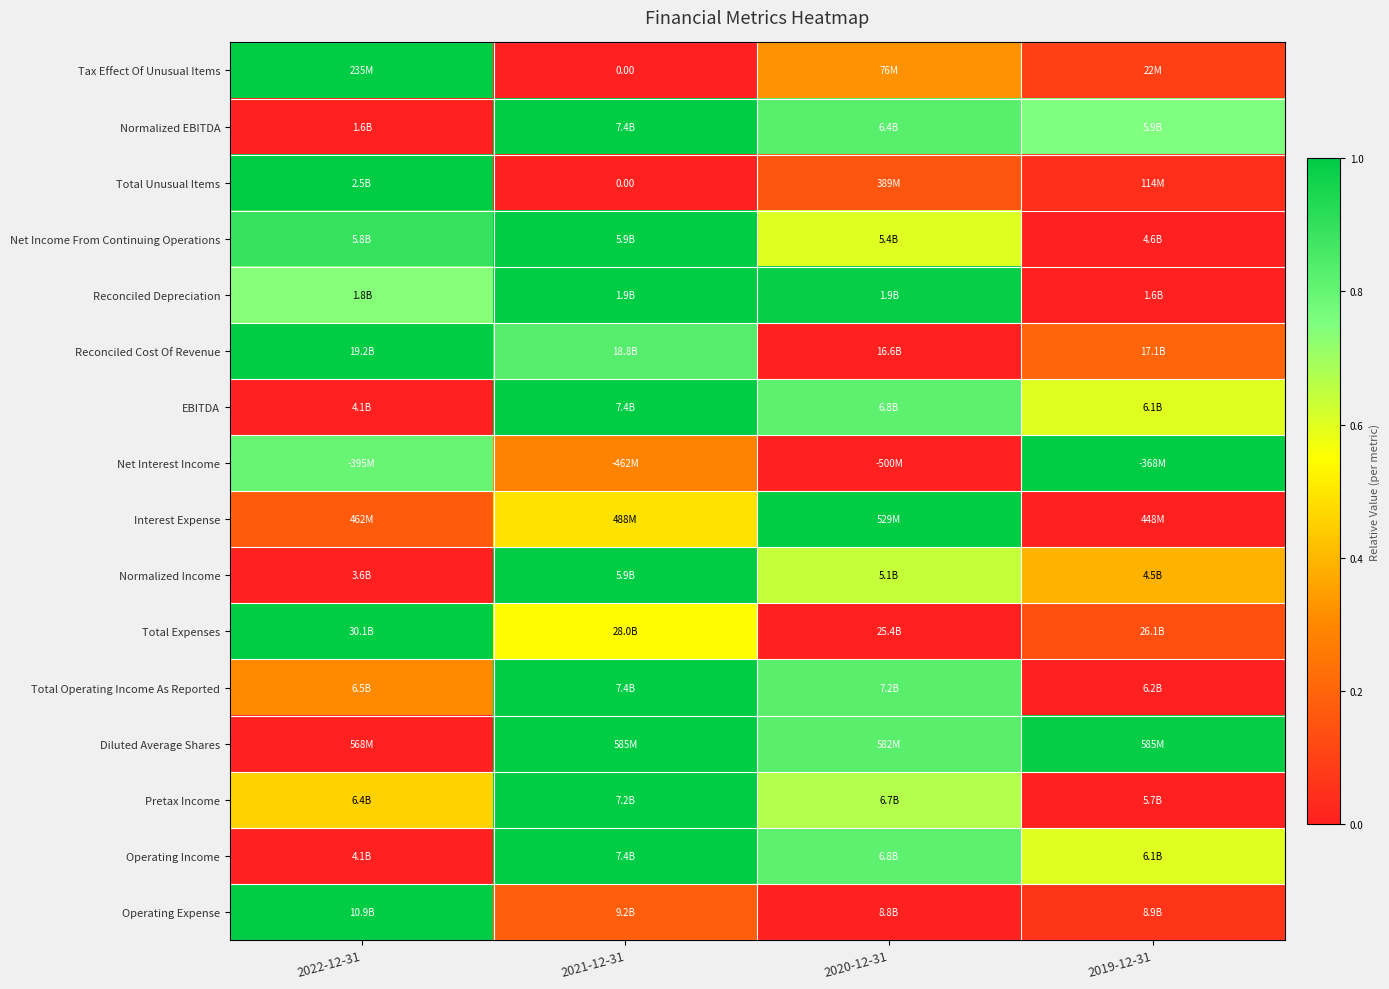

Is the value of Net Interest Income at 2019-12-31 greater than the value of Interest Expense at 2022-12-31?

Yes